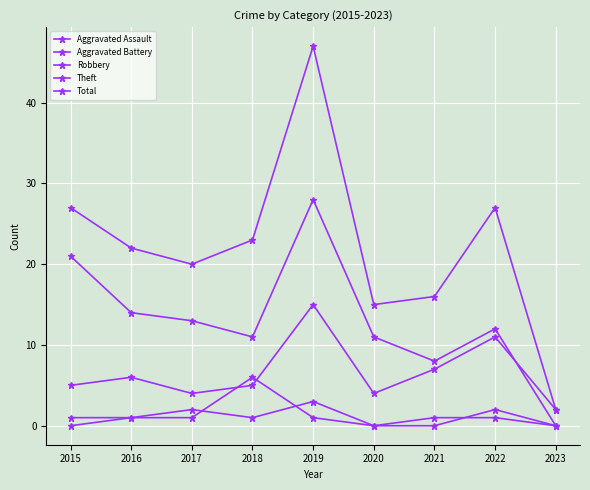

How many series are shown in this chart?

5